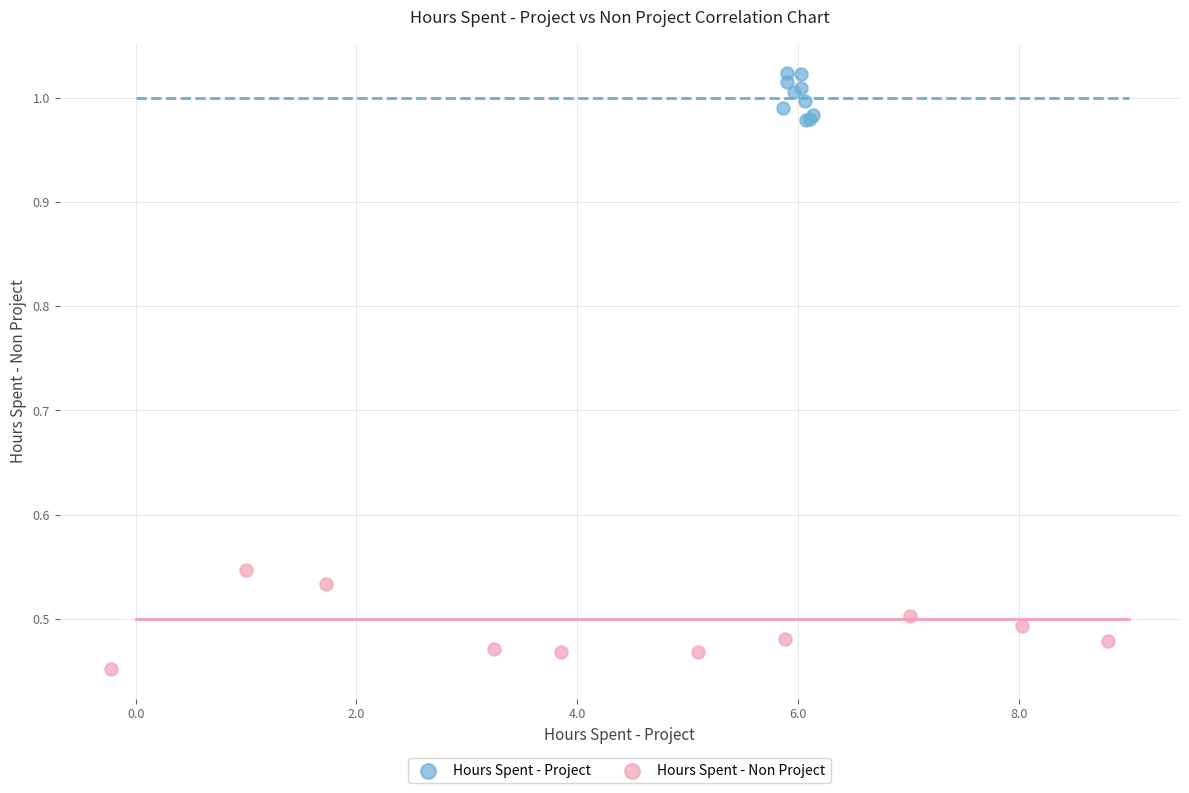

Which series reaches the maximum Y coordinate?

Hours Spent - Project